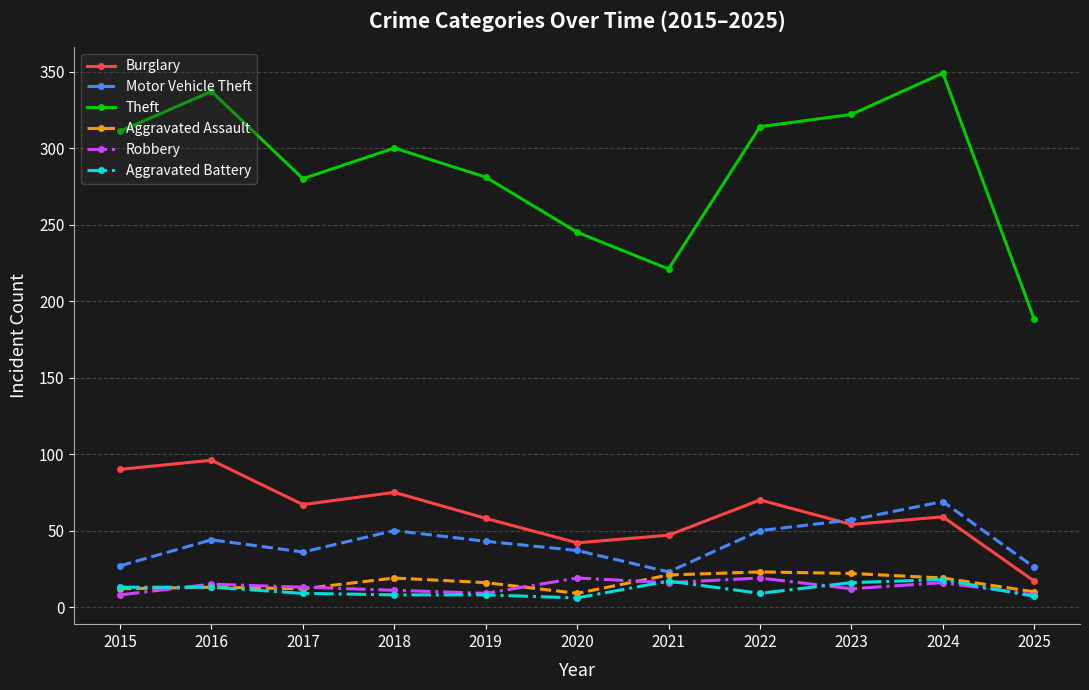

Which category has the highest value across all series?

2024